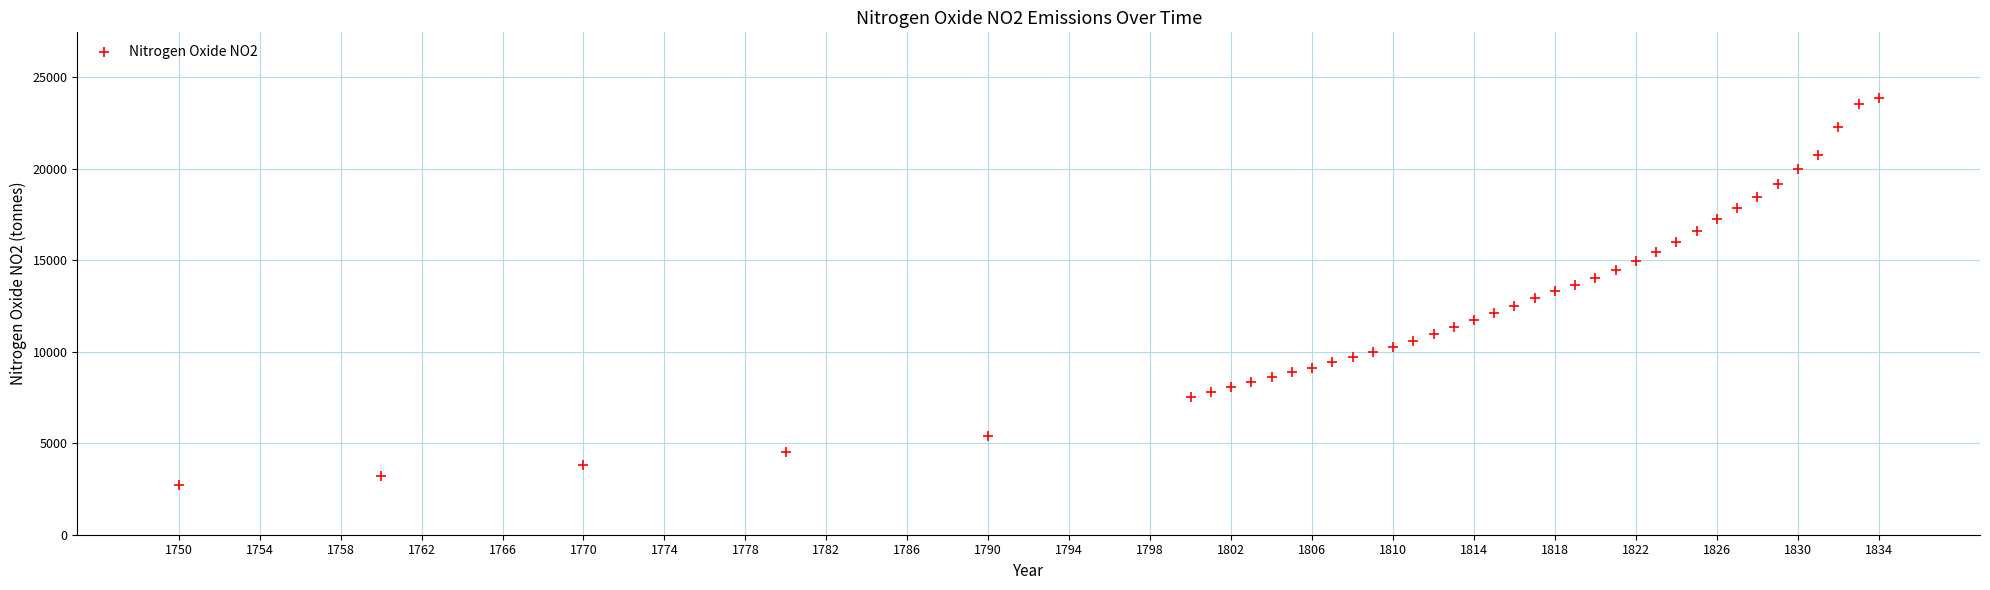

What is the range of X values (max minus min)?

84.0